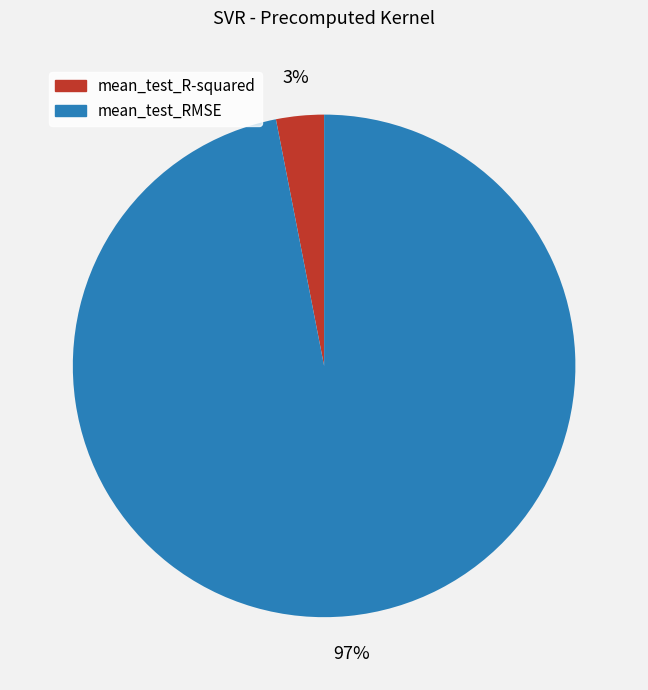

Do mean_test_R-squared and mean_test_RMSE together represent more than half of the pie?

Yes